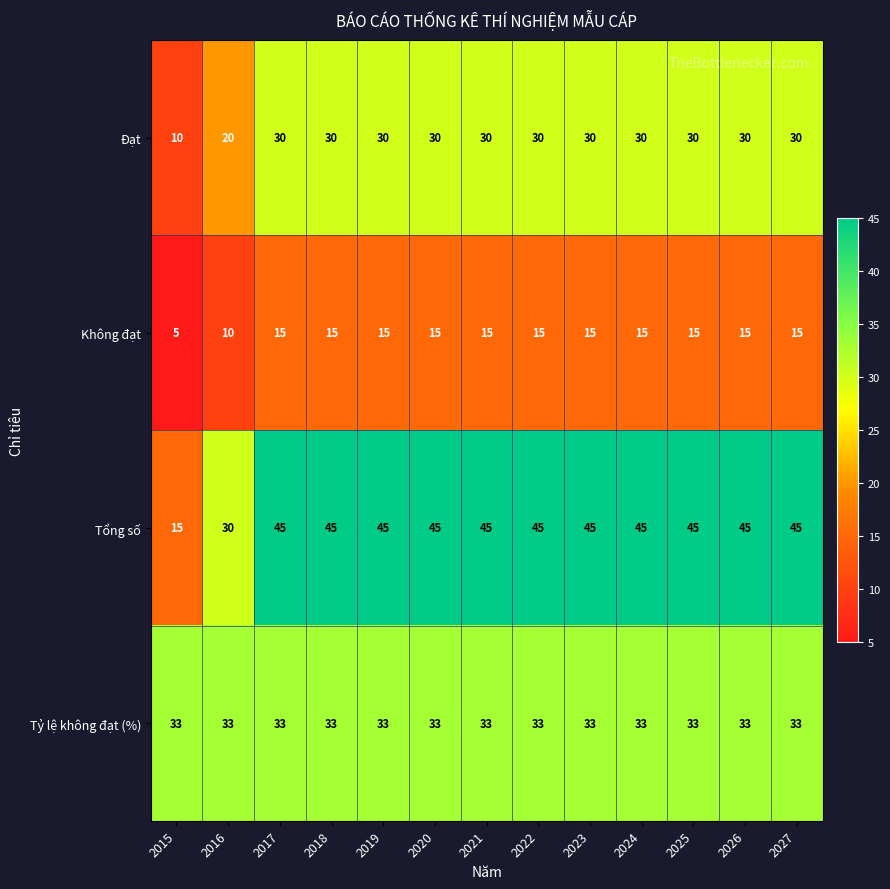

What is the maximum value for Không đạt?

15